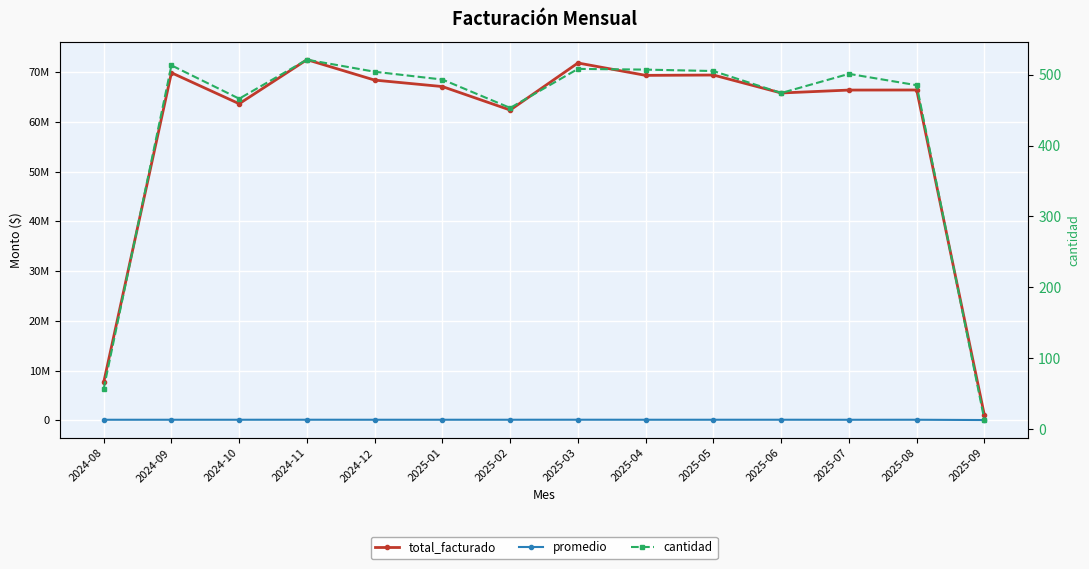

At which label does total_facturado first exceed 67123952?

2024-09